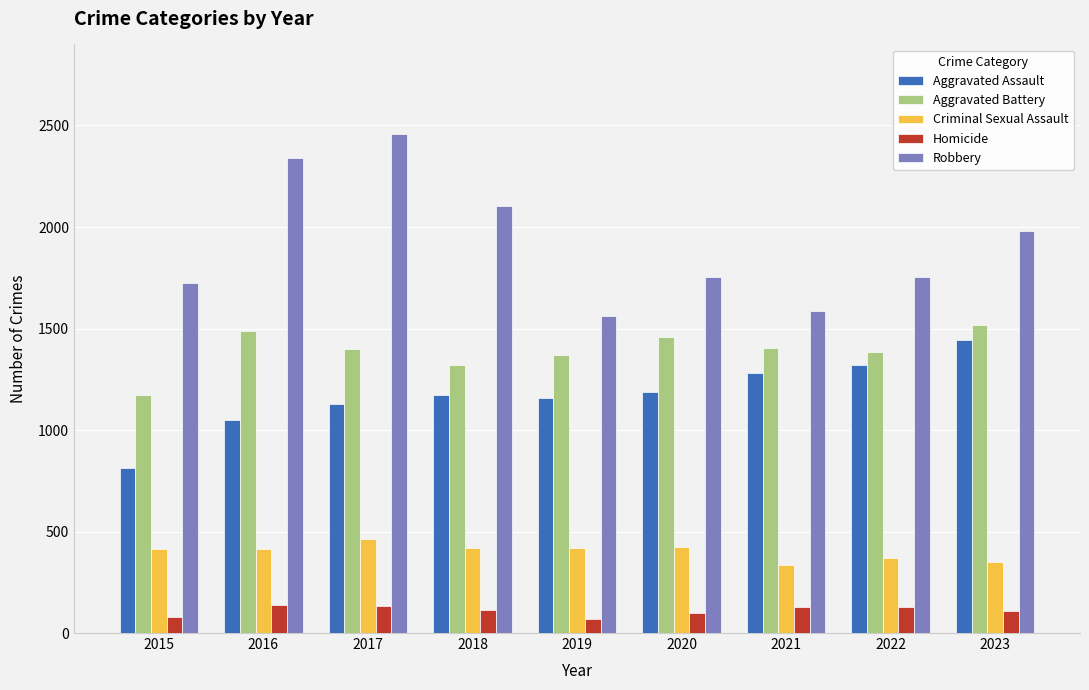

The Criminal Sexual Assault series shows 673 at 2017. True or false?

False